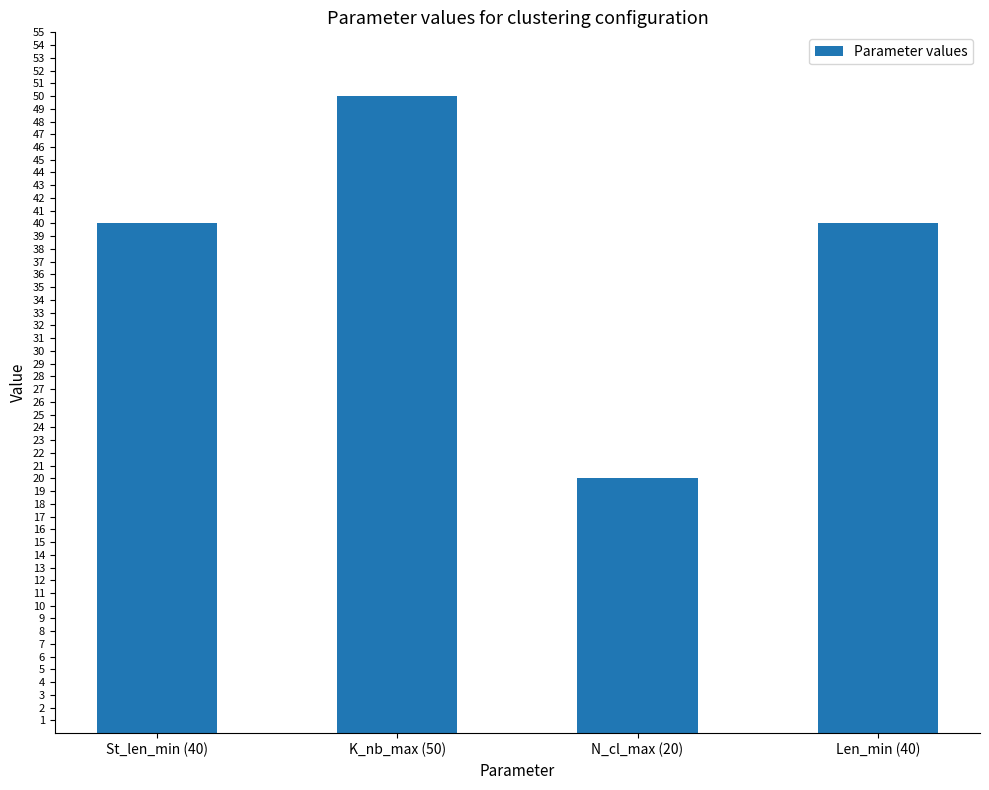

Which has a higher value, St_len_min (40) or K_nb_max (50)?

K_nb_max (50)